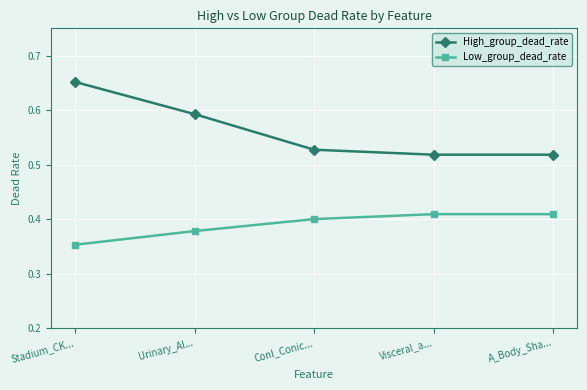

Which series has the widest spread of values?

High_group_dead_rate